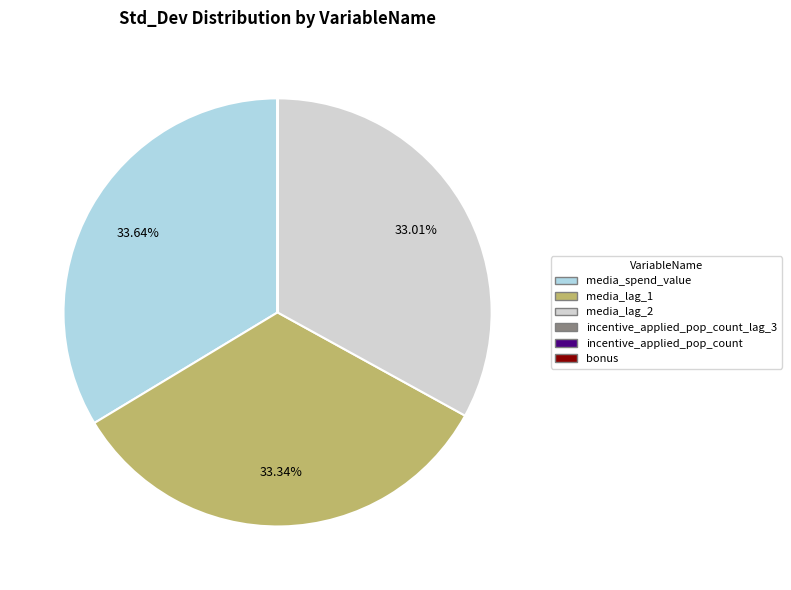

Does any single category account for the majority?

No